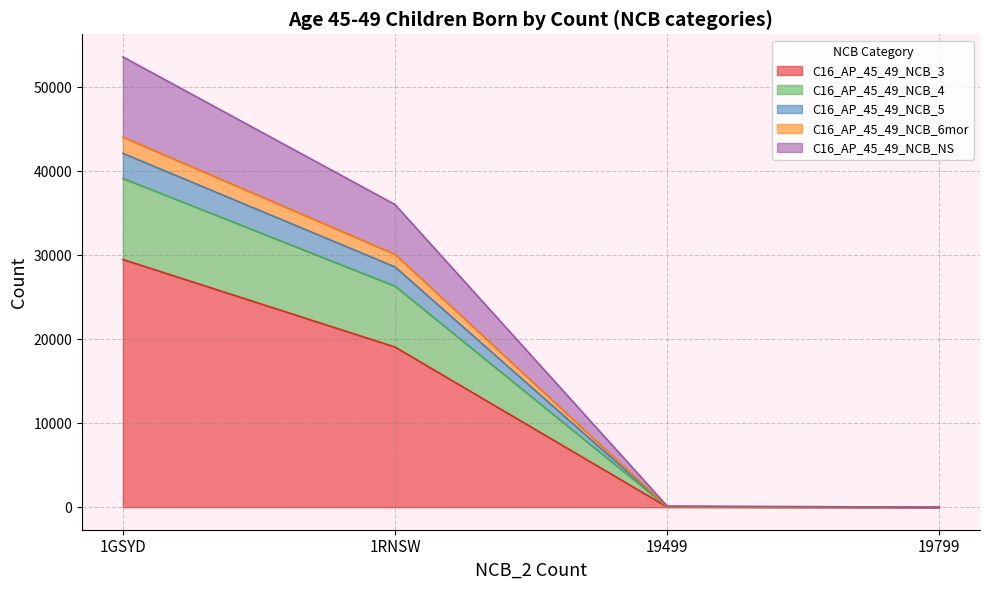

How many values in the C16_AP_45_49_NCB_3 series are below 19072?

2